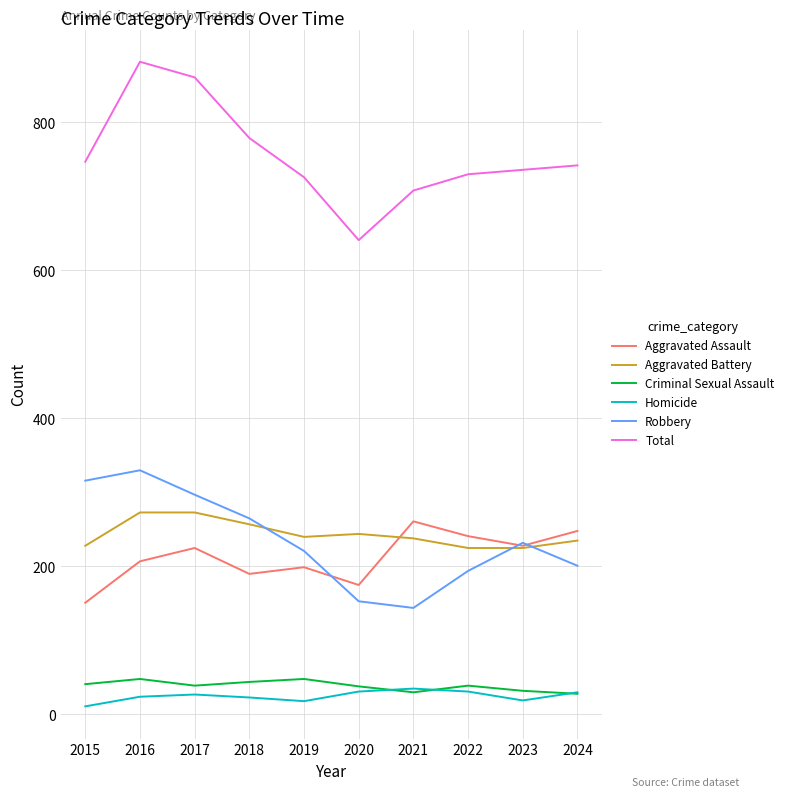

The value of Aggravated Battery at 2021 is 238. True or false?

True